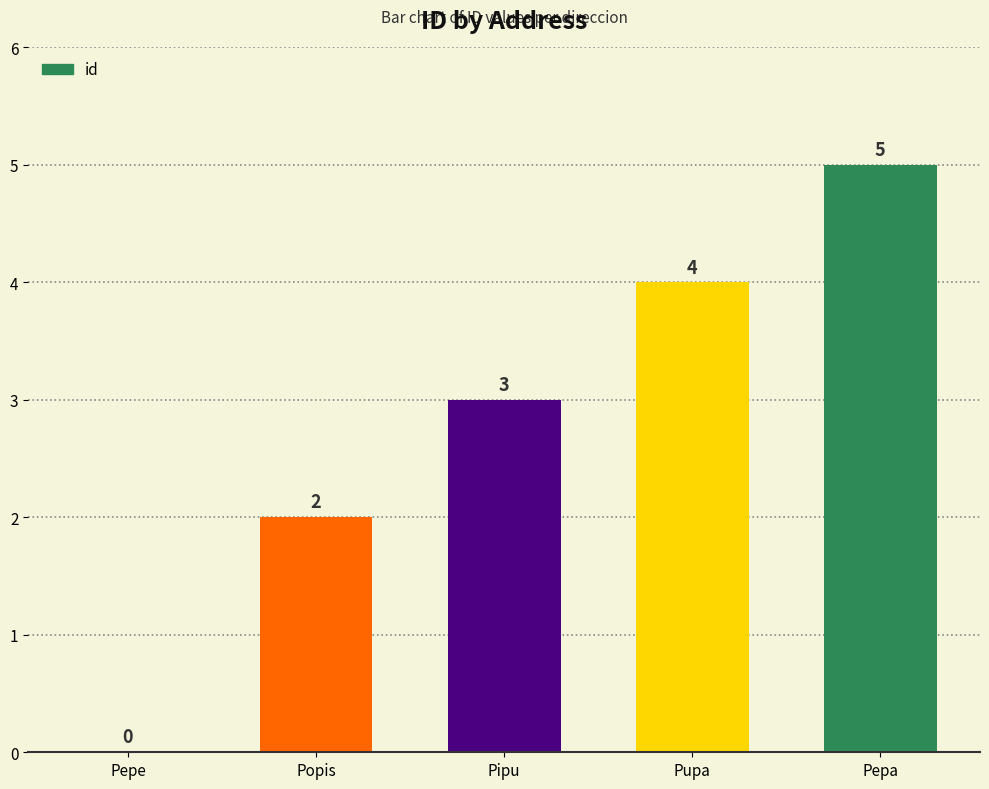

What is the sum of all values?

14